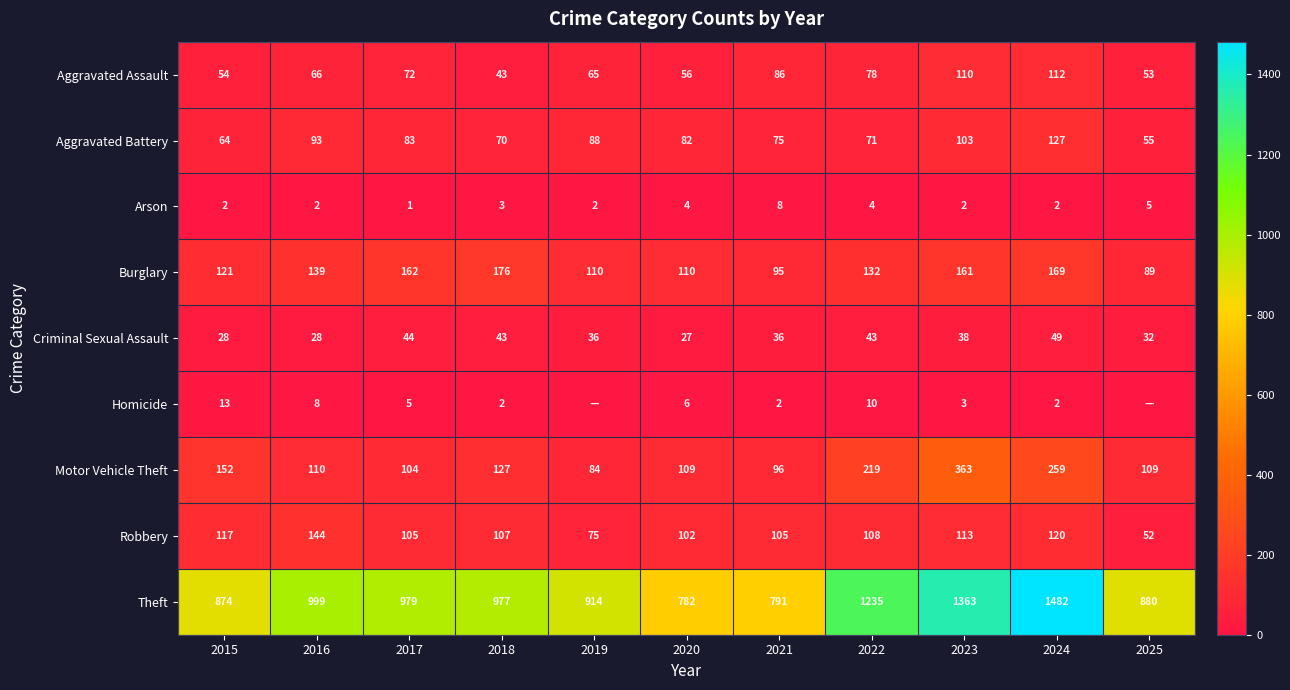

Is the value of Motor Vehicle Theft at 2022 greater than the value of Aggravated Battery at 2016?

Yes